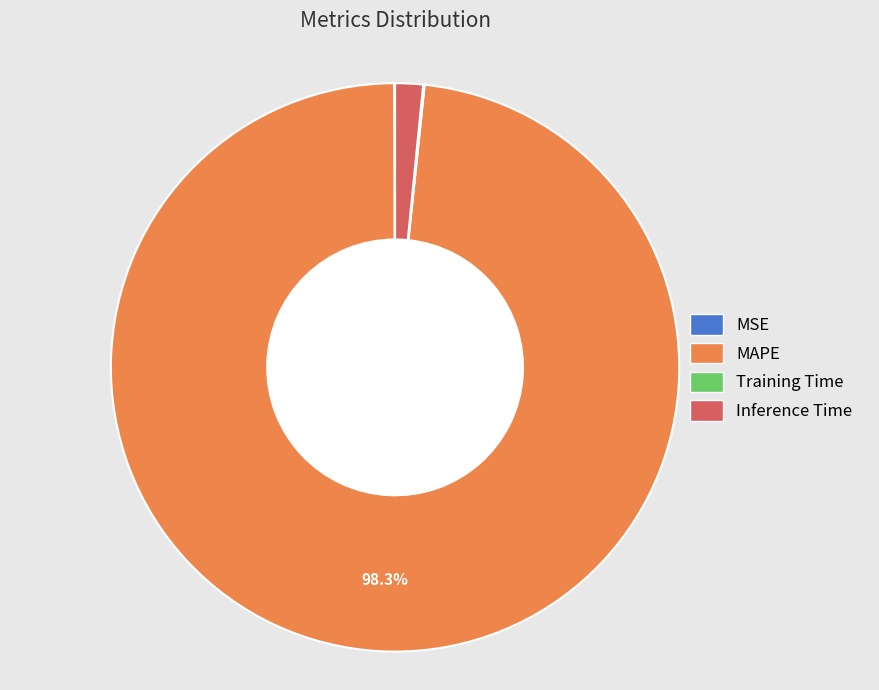

Do MAPE and Inference Time together represent more than half of the pie?

Yes